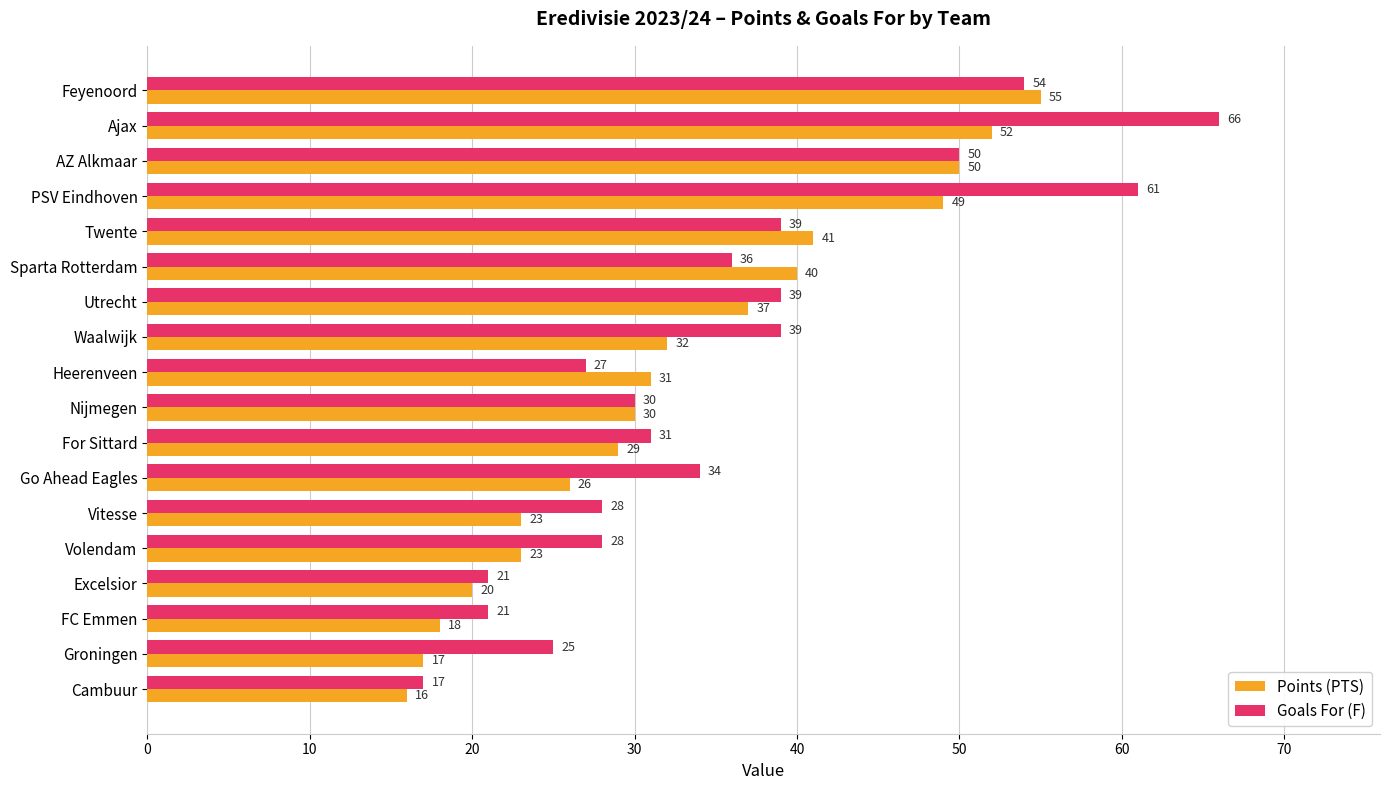

At PSV Eindhoven, list the series in order from largest to smallest.

Goals For (F), Points (PTS)